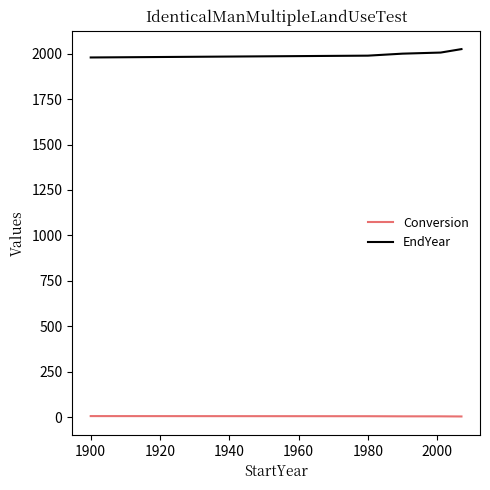

Rank the series by their maximum value, from lowest to highest.

Conversion, EndYear